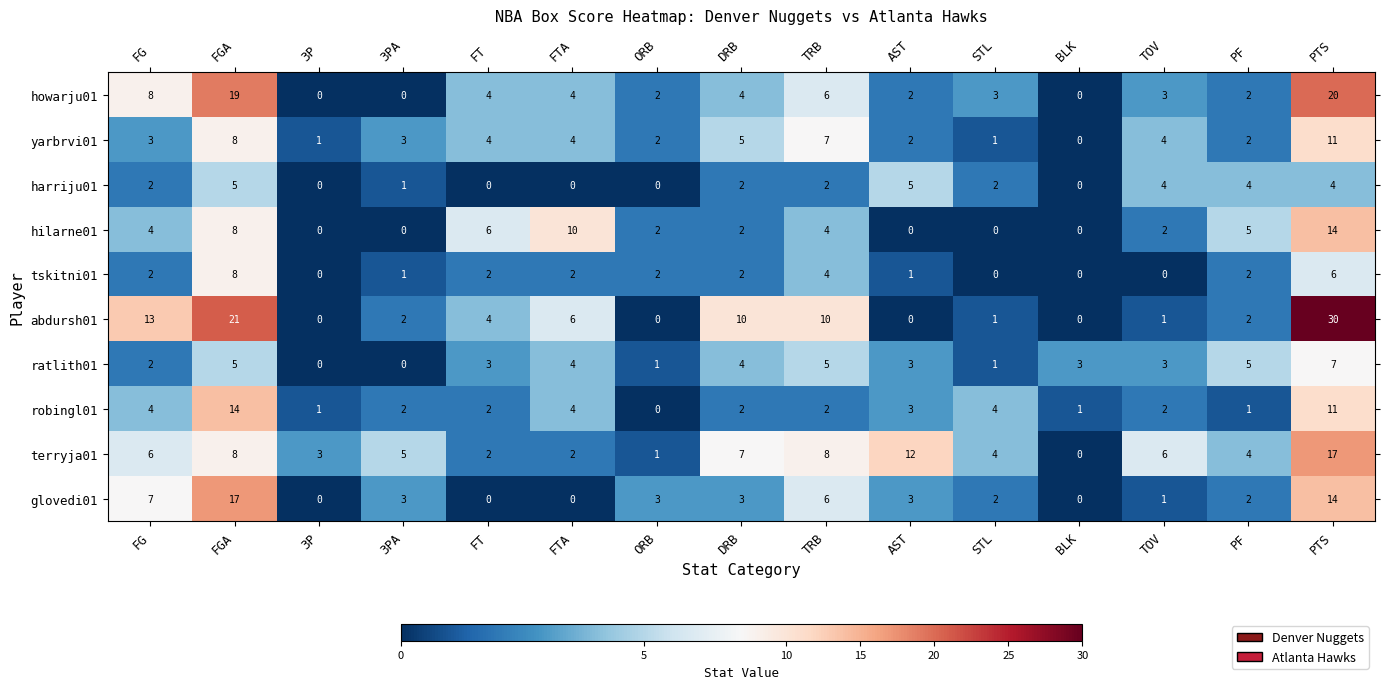

How many series are shown in this chart?

10